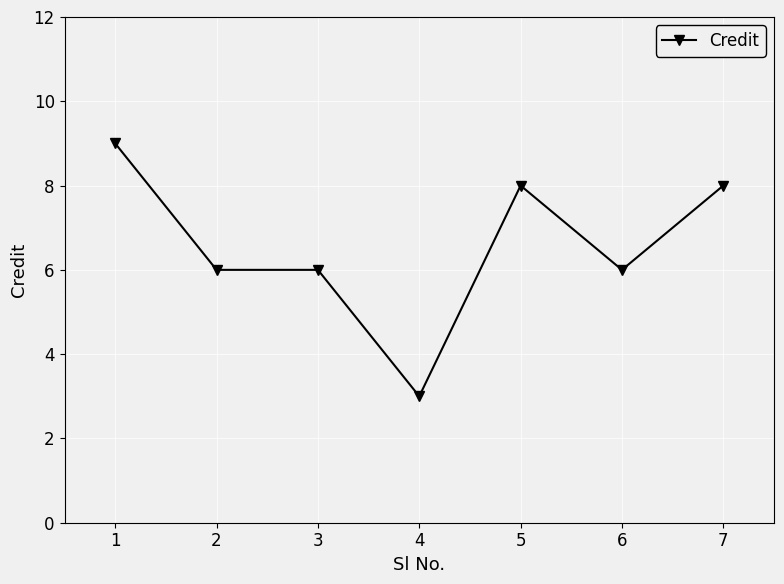

What is the value of the 5th point from the left?

8